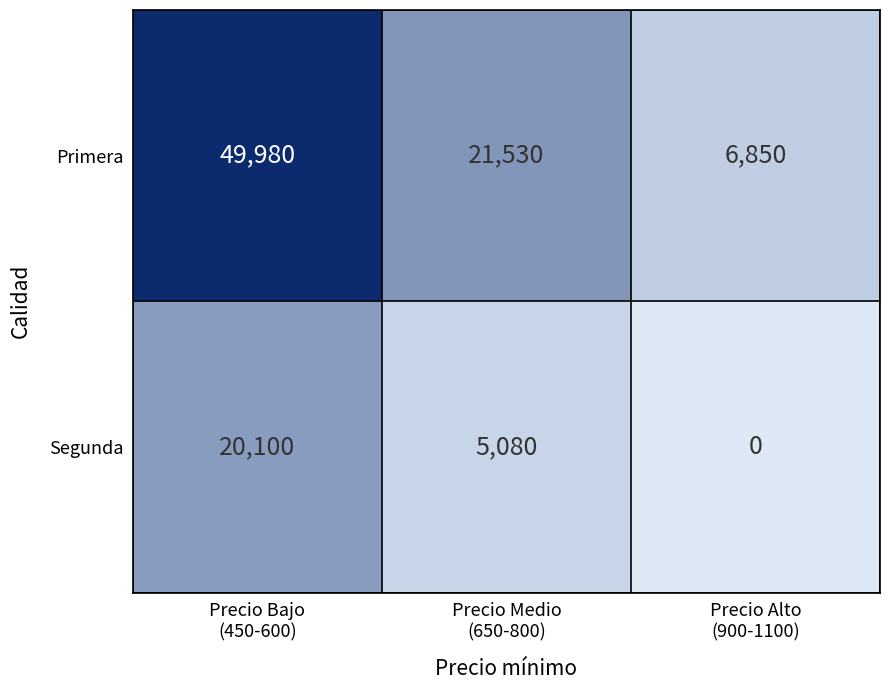

What is the greatest value displayed?

49980